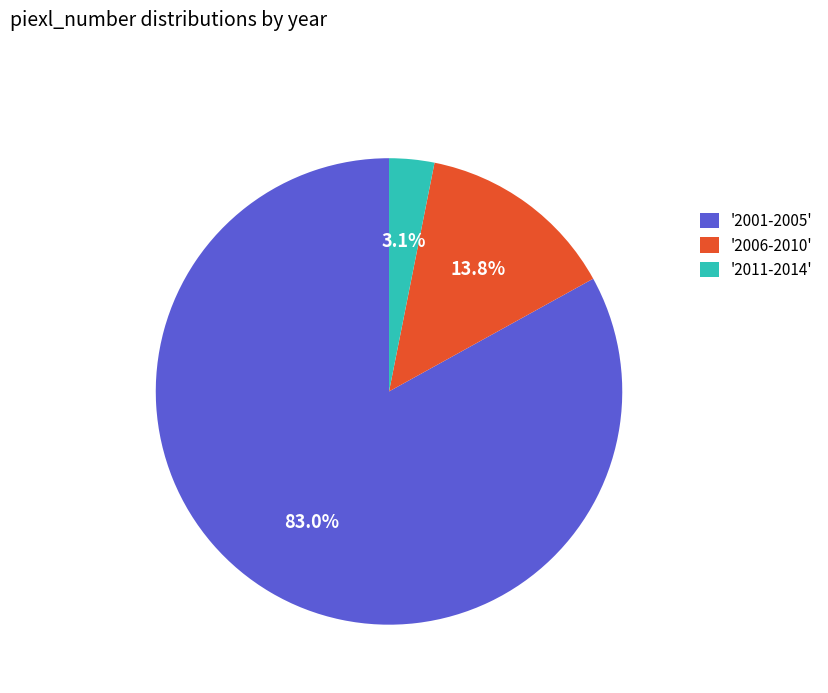

Combined, do '2001-2005' and '2006-2010' account for over 50%?

Yes